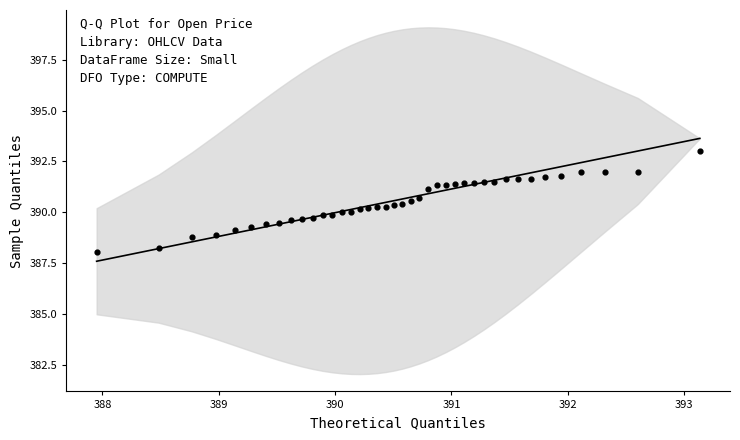

What is the range of X values (max minus min)?

5.2